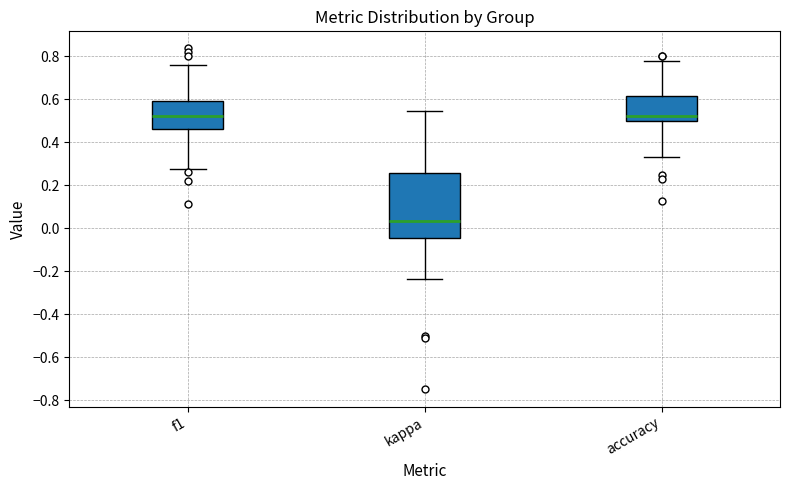

Reading left to right, read every box against the y-axis: the position of its median line, the range the box covers, and the ends of its whiskers. The values are not printed on the chart, so give them approximately, as read against the axis.

f1: median 0.52, box 0.46 to 0.60, whiskers 0.28 to 0.76
kappa: median 0.04, box -0.04 to 0.26, whiskers -0.24 to 0.54
accuracy: median 0.52, box 0.50 to 0.62, whiskers 0.34 to 0.78